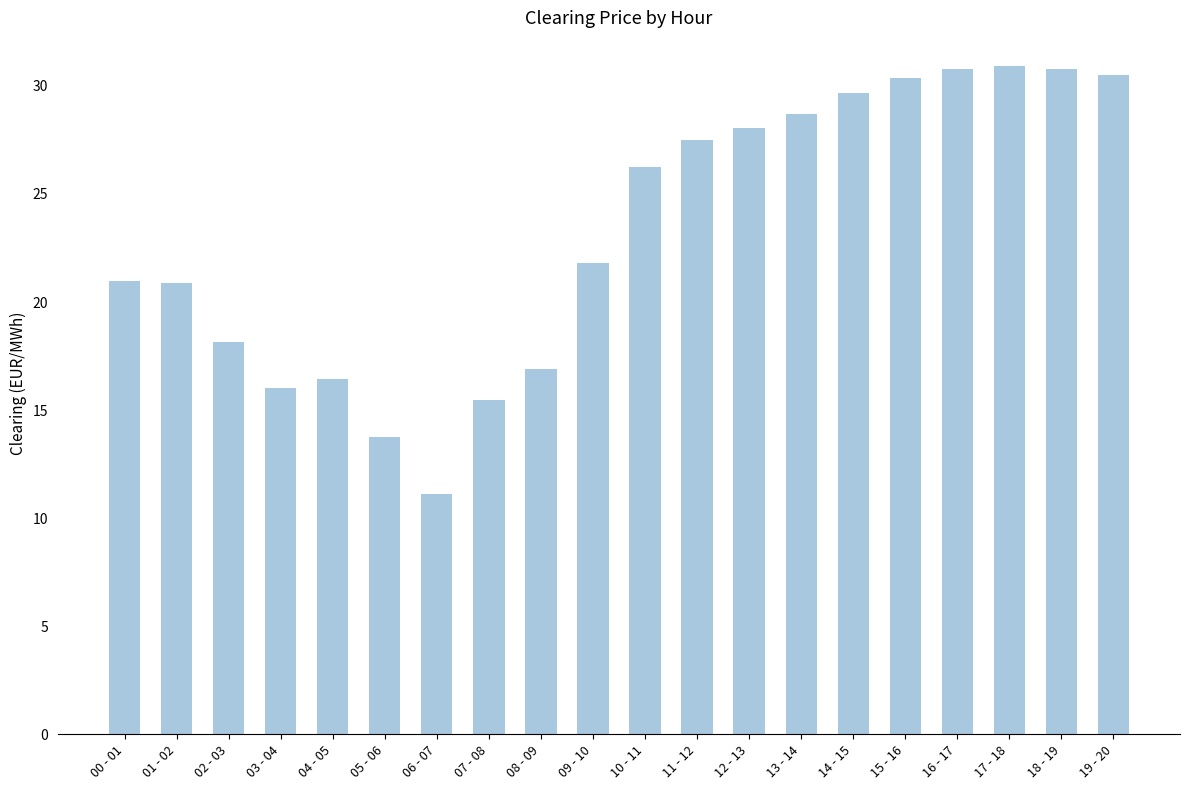

How many values are below 26?

10